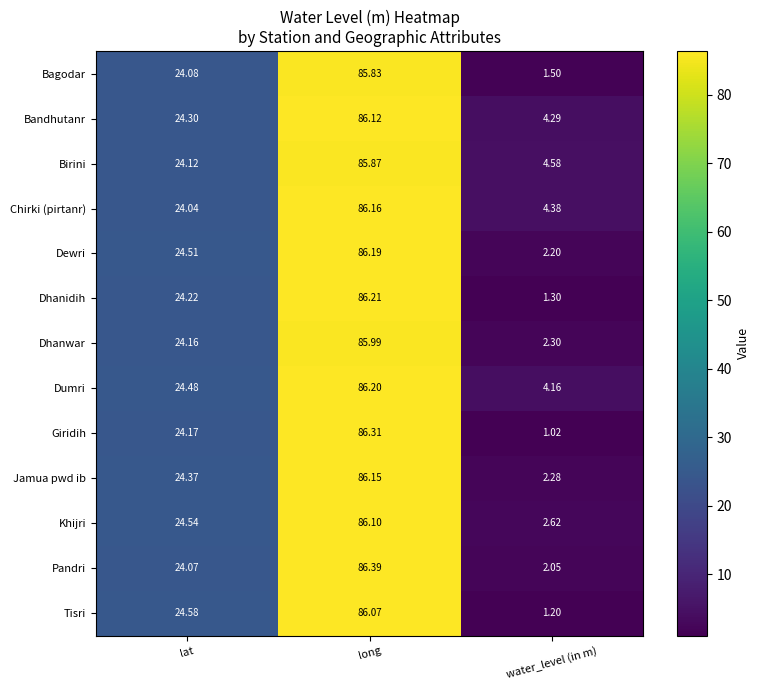

Rank the series at water_level (in m) from lowest to highest value.

Giridih, Tisri, Dhanidih, Bagodar, Pandri, Dewri, Jamua pwd ib, Dhanwar, Khijri, Dumri, Bandhutanr, Chirki (pirtanr), Birini